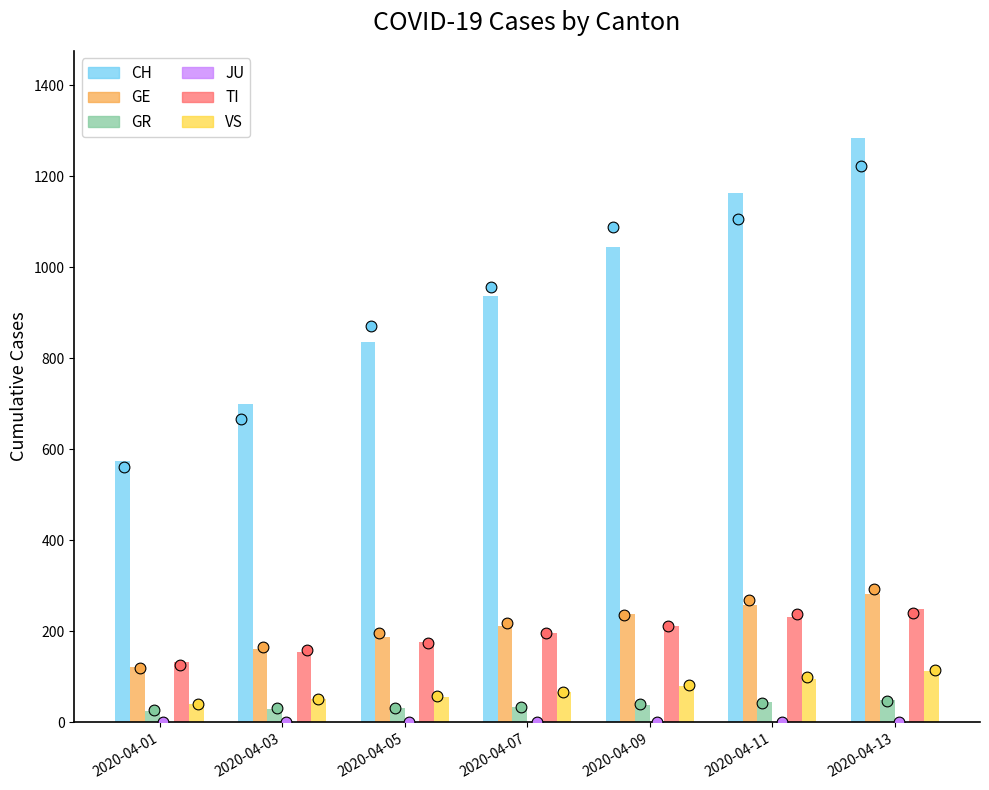

At which category is the sum across all series the highest?

2020-04-13